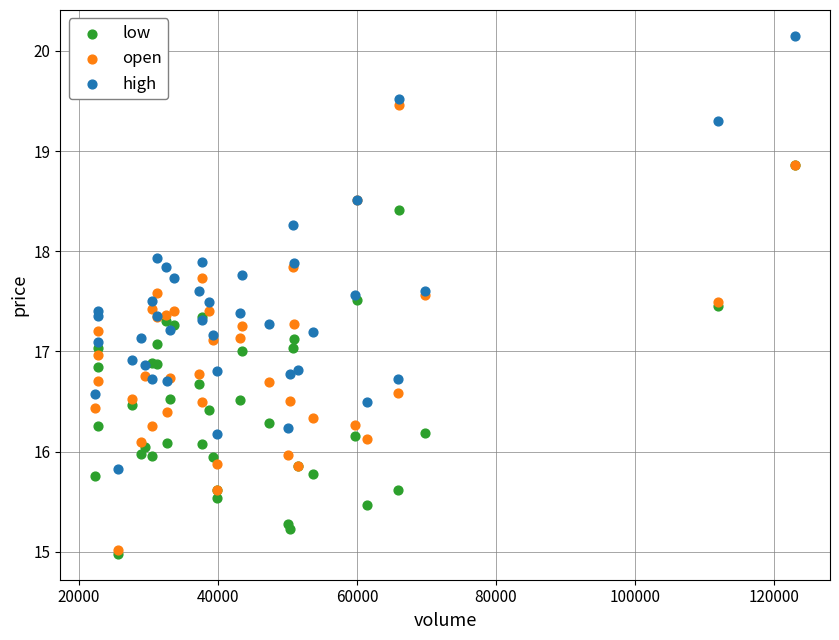

What are all the series names shown in the legend?

low, open, high